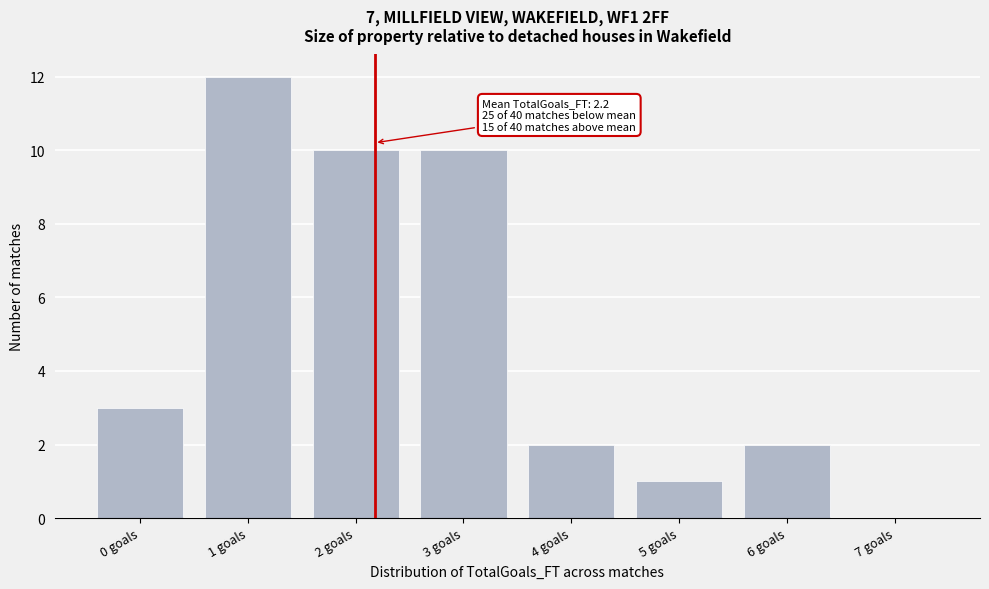

Reading left to right, list all the values displayed in this chart.

0 goals=3	1 goals=12	2 goals=10	3 goals=10	4 goals=2	5 goals=1	6 goals=2	7 goals=0